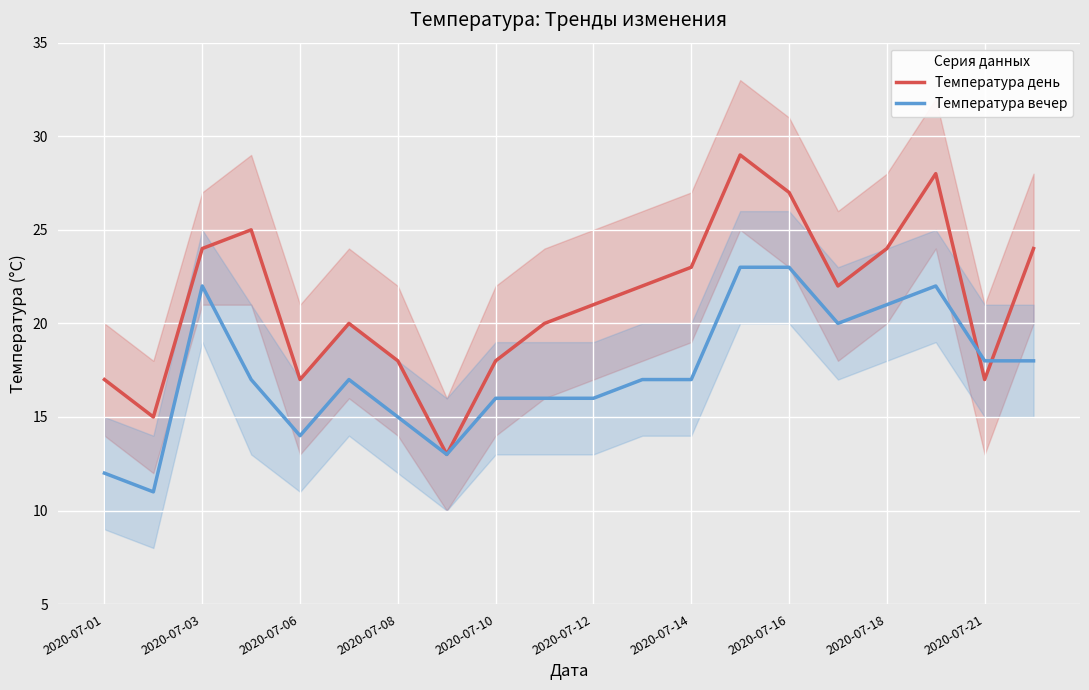

The Температура вечер series shows 17 at 2020-07-01. True or false?

False